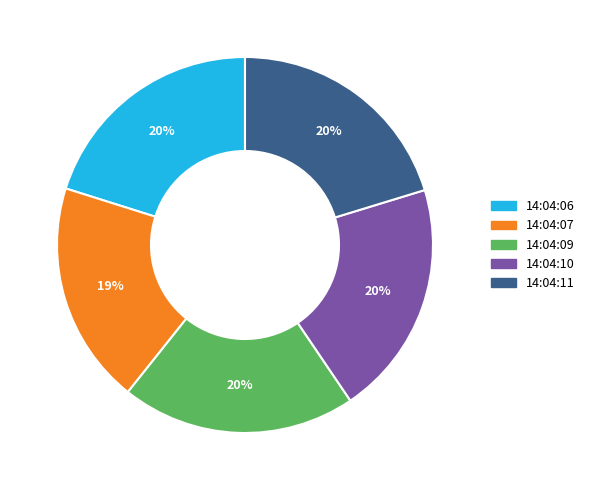

Is the sum of 14:04:06 and 14:04:10 greater than half?

No